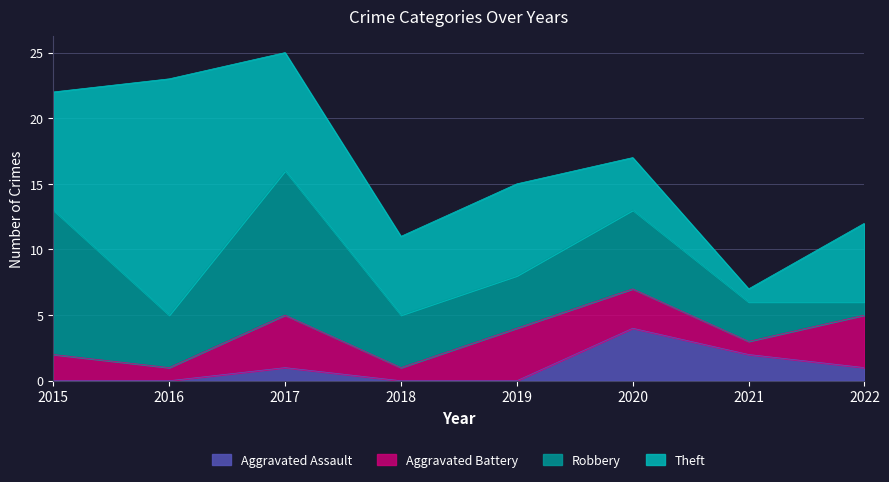

At how many categories does at least one series exceed 11?

1